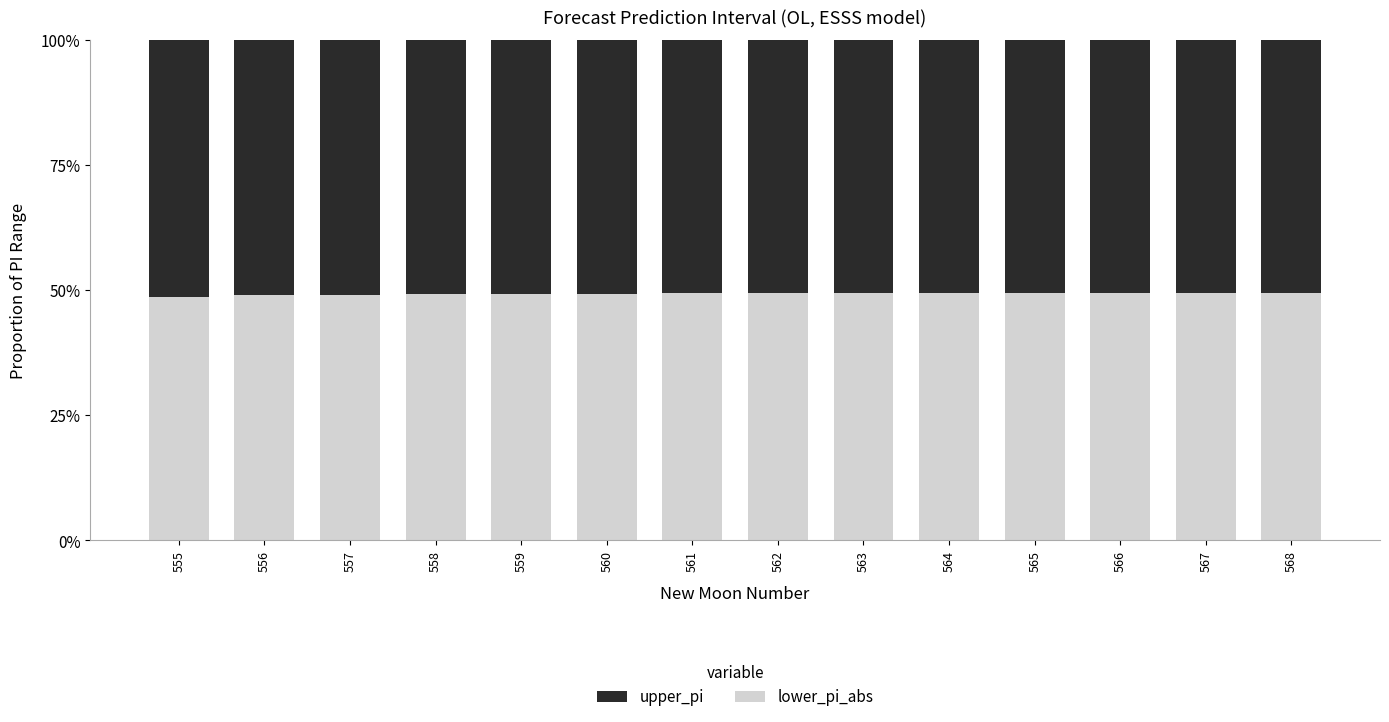

What is the total value across all series at 557?

100.0